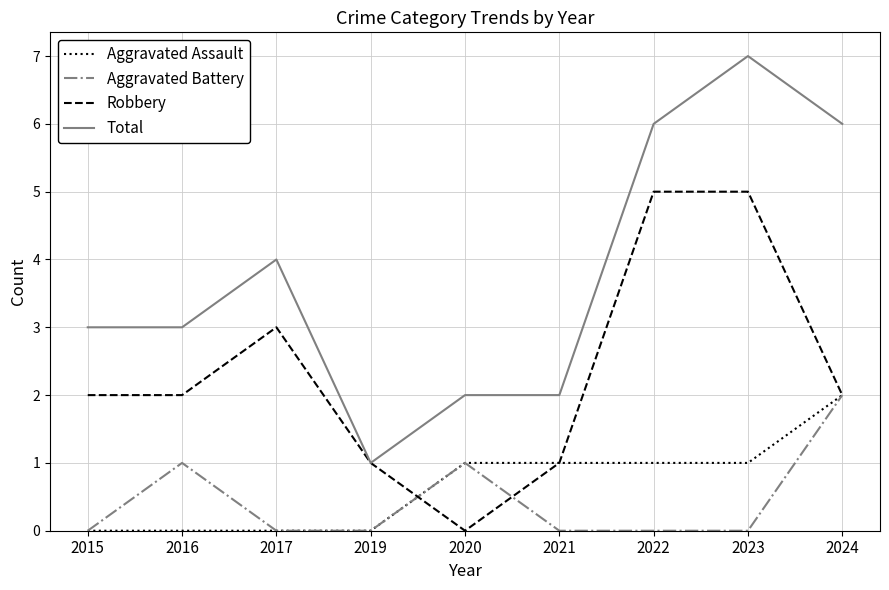

Which series has the widest spread of values?

Total